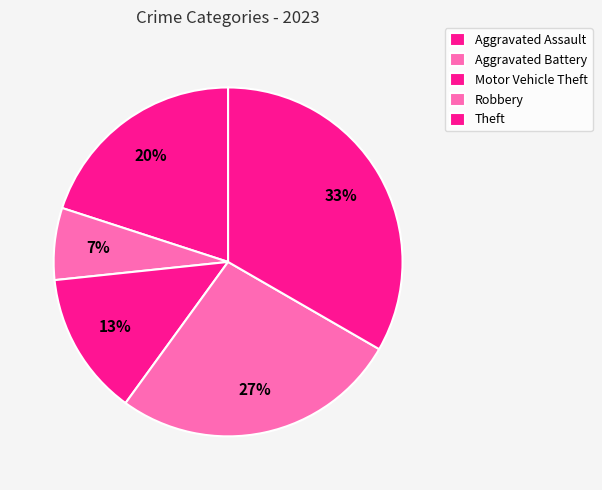

Rank the categories by value from highest to lowest.

Theft, Robbery, Aggravated Assault, Motor Vehicle Theft, Aggravated Battery